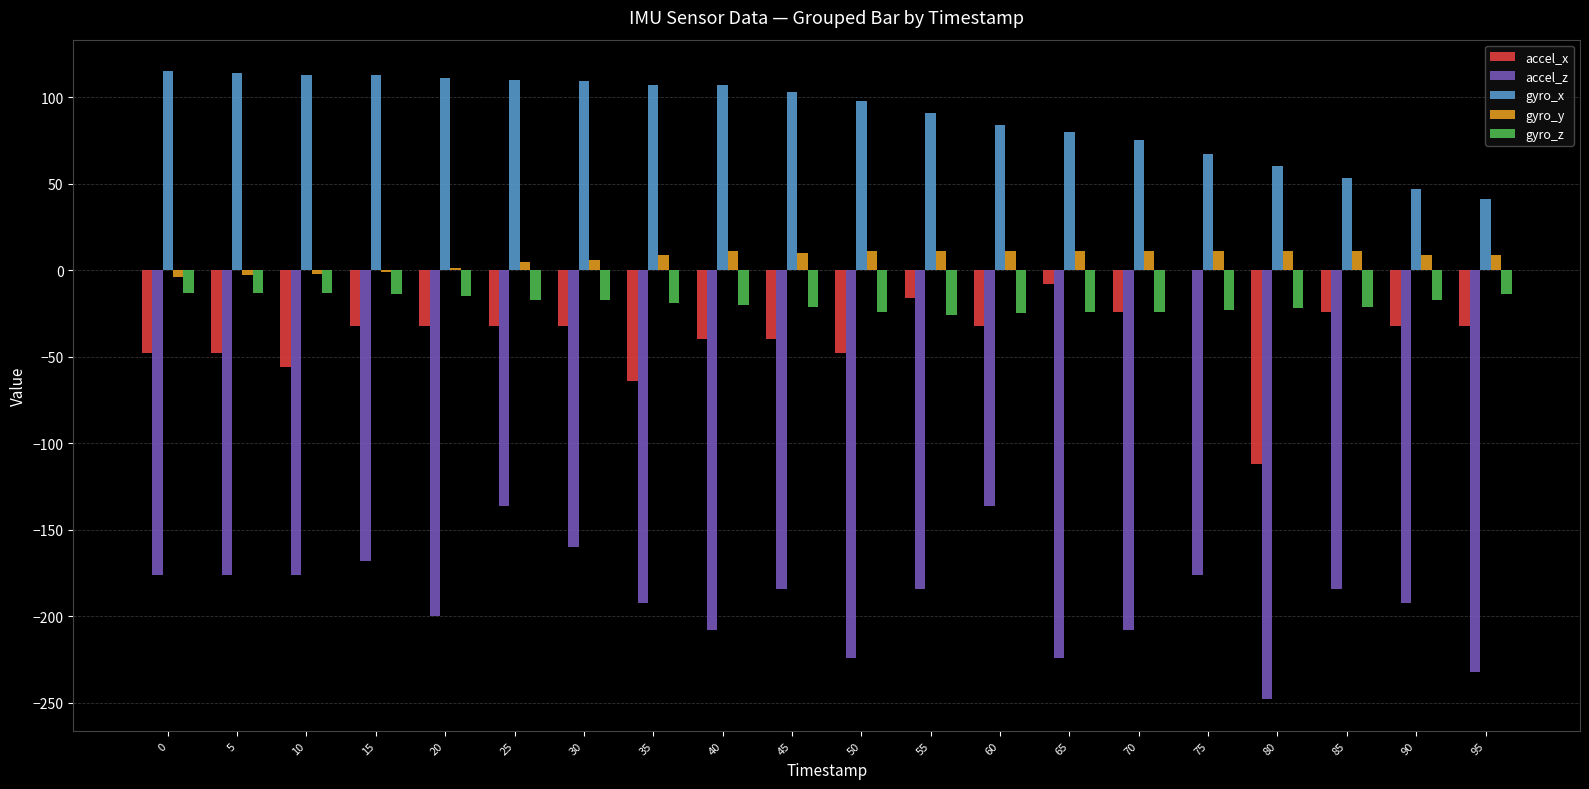

What is the sum of all gyro_y values?

138